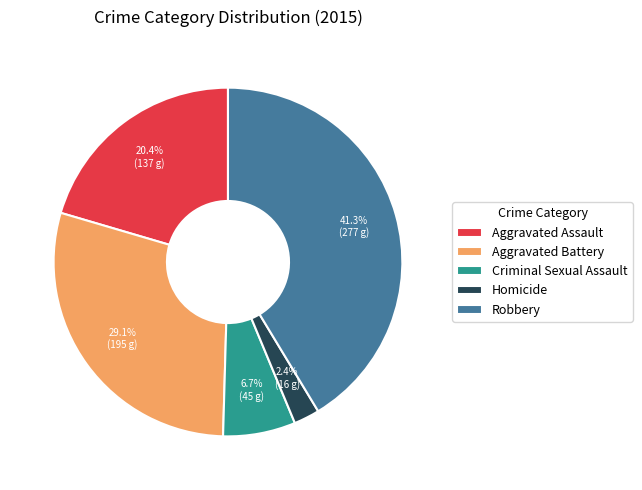

To the nearest percent, what portion does Aggravated Assault represent?

20%